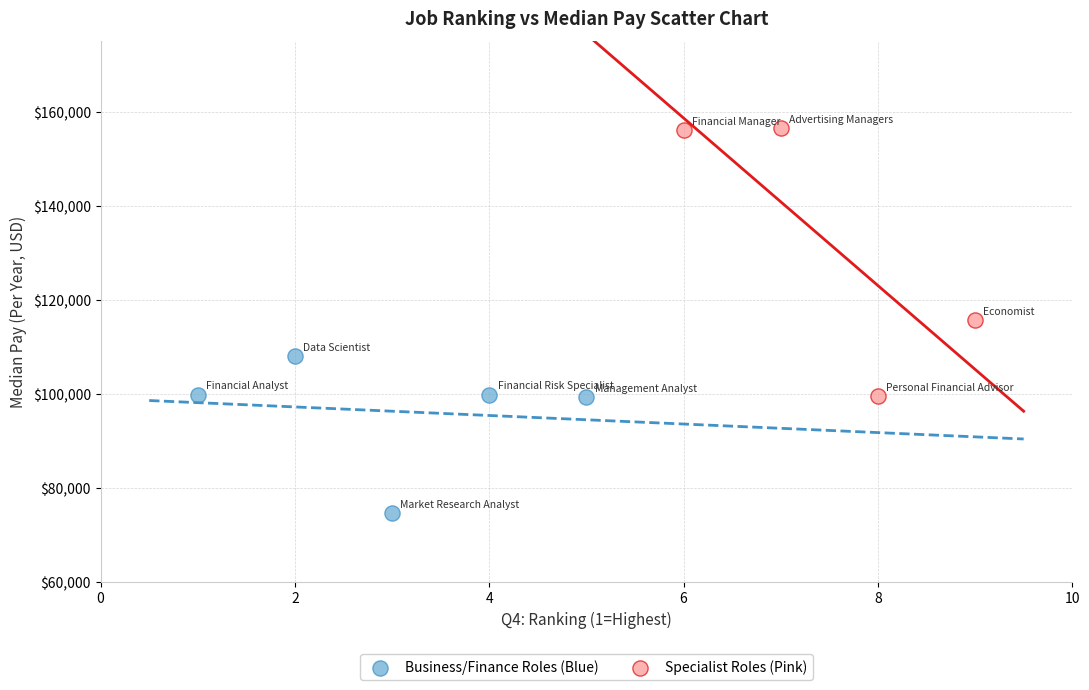

Which series reaches the maximum Y coordinate?

Specialist Roles (Pink)